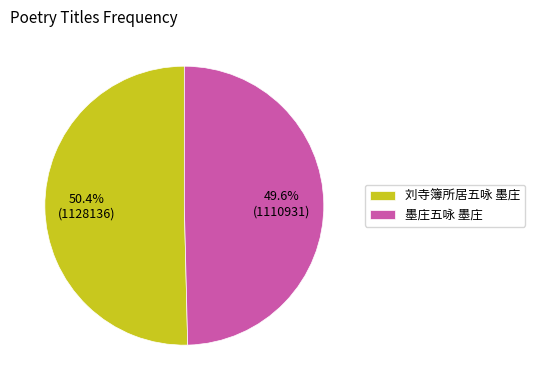

Between 刘寺簿所居五咏 墨庄 and 墨庄五咏 墨庄, which is larger?

刘寺簿所居五咏 墨庄